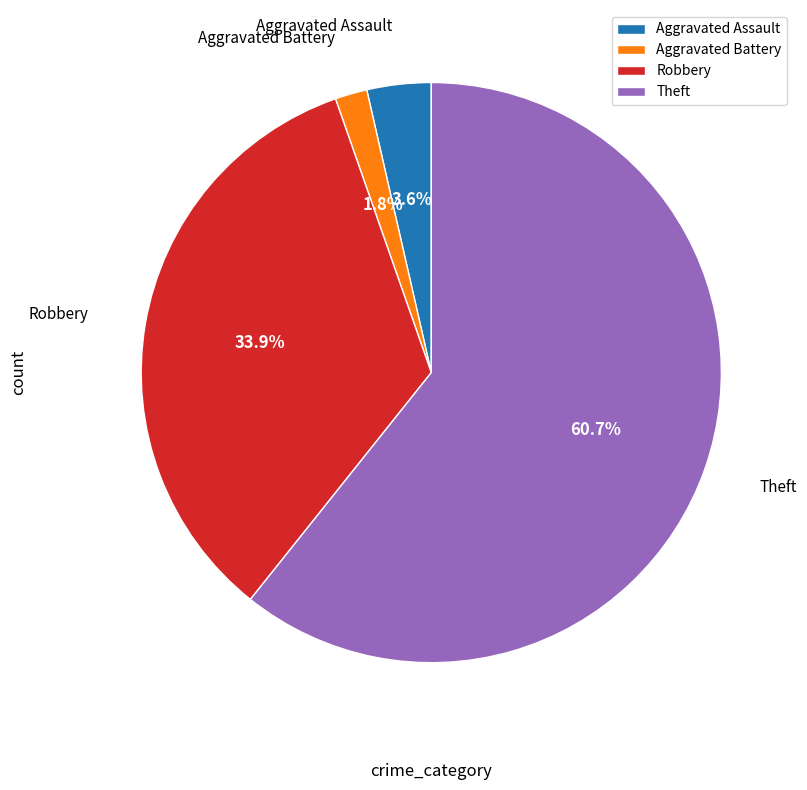

To the nearest percent, what is the average slice percentage?

25%